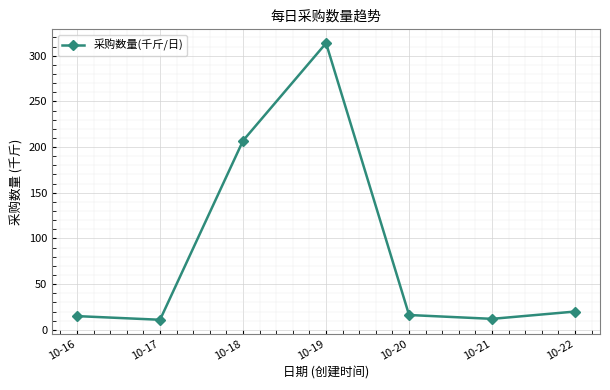

What is the change in value from 10-16 to 10-19?

+298.7